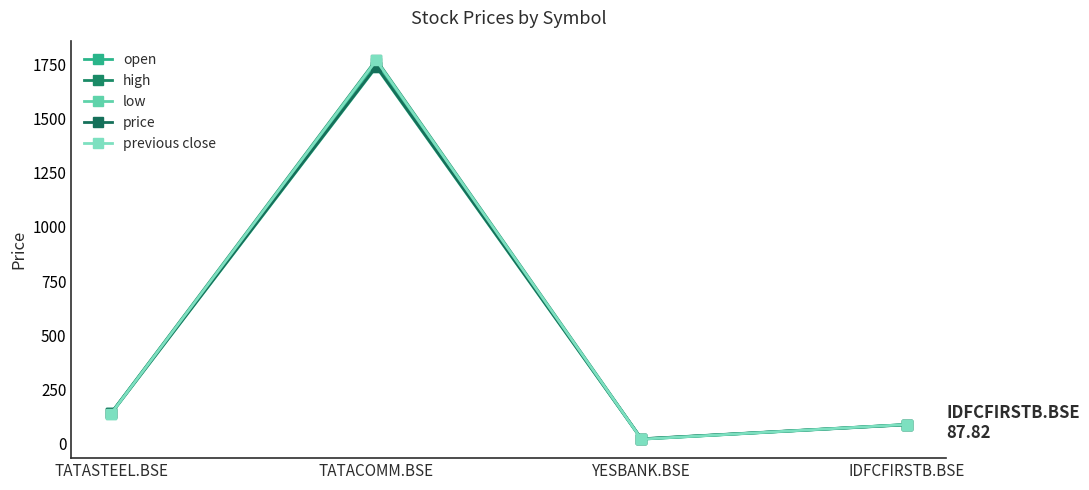

Which series changed the most between TATACOMM.BSE and YESBANK.BSE?

high